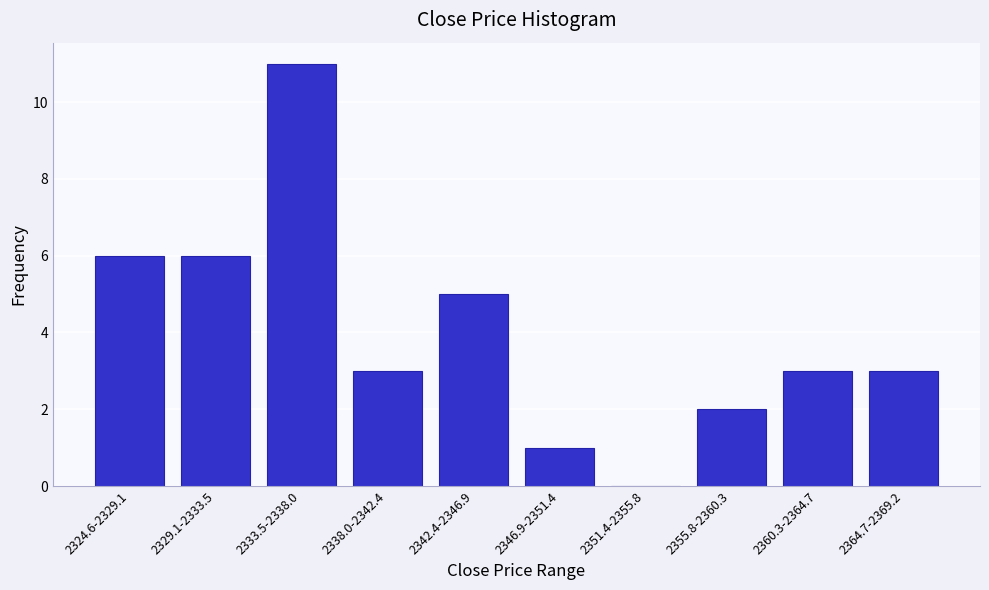

Reading right to left, extract all data points from this chart.

2364.7-2369.2=3	2360.3-2364.7=3	2355.8-2360.3=2	2351.4-2355.8=0	2346.9-2351.4=1	2342.4-2346.9=5	2338.0-2342.4=3	2333.5-2338.0=11	2329.1-2333.5=6	2324.6-2329.1=6